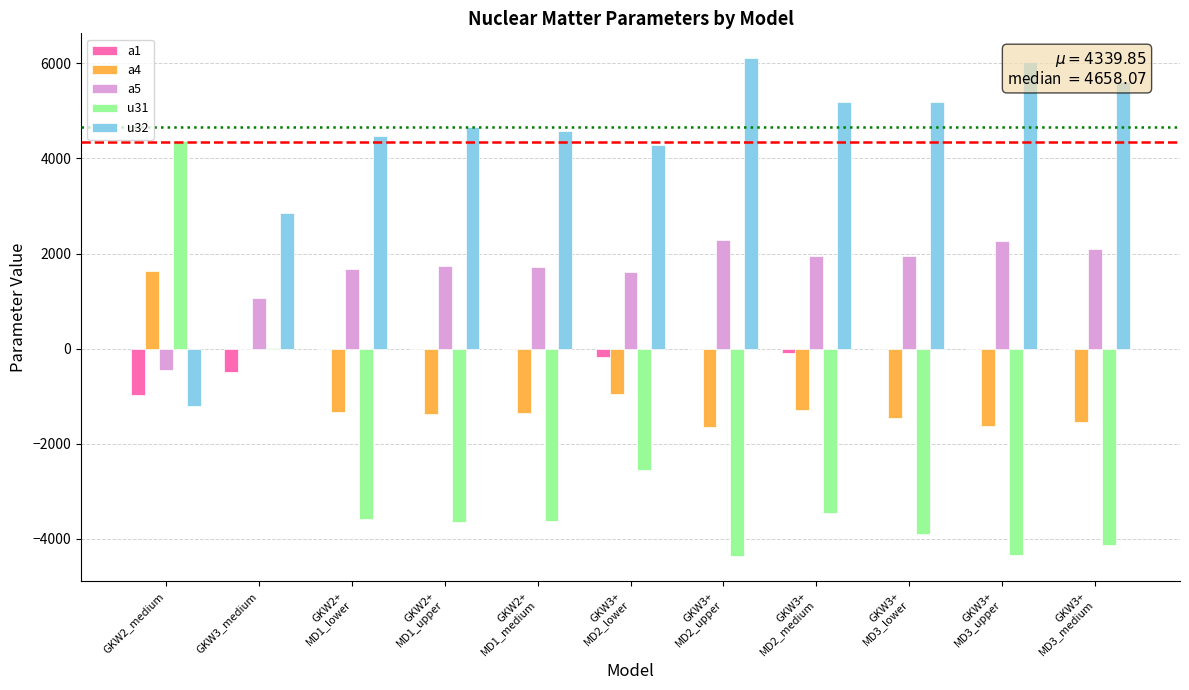

Which series has the largest total across all categories?

u32